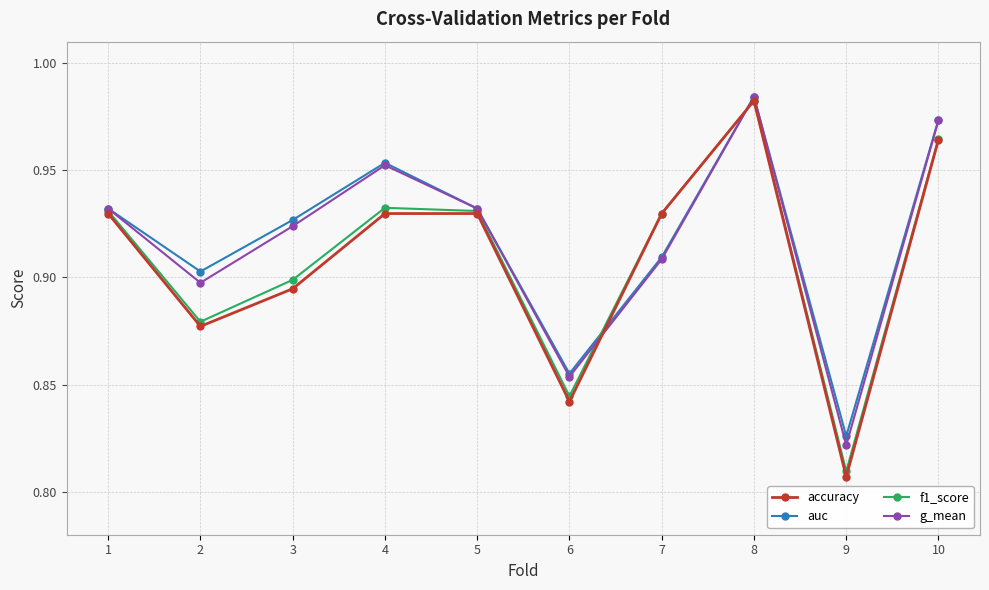

Does the chart have visible grid lines?

Yes